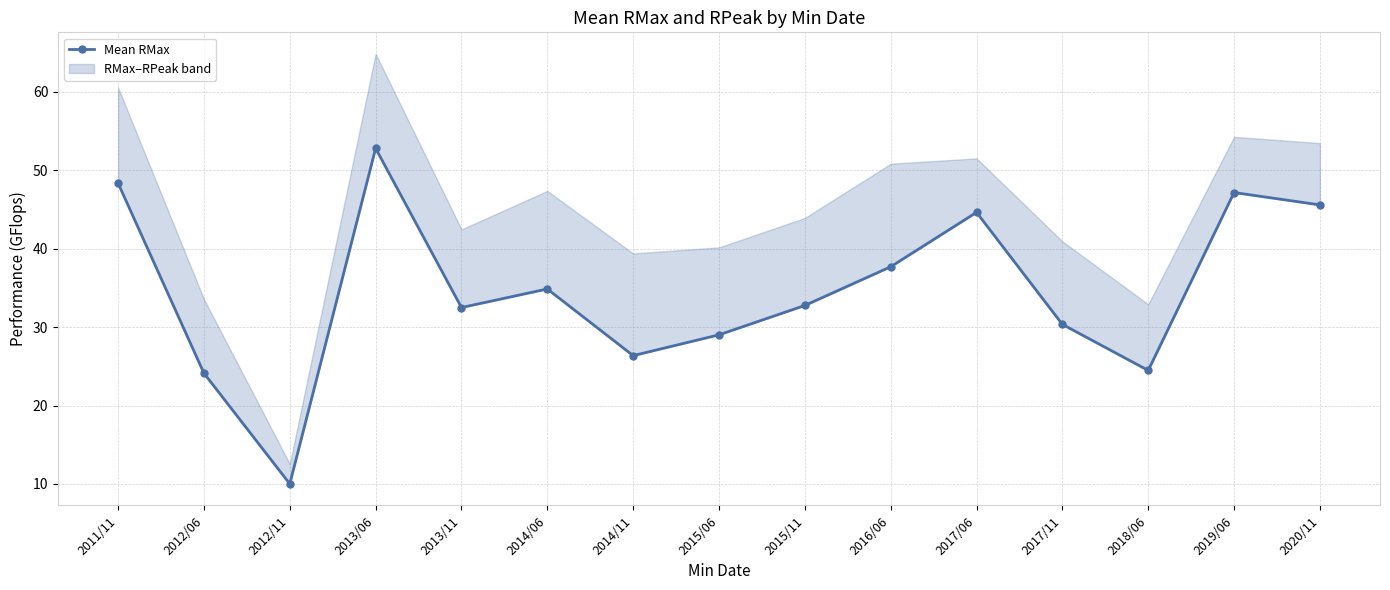

What is the label of the 13th point from the left?

2018/06